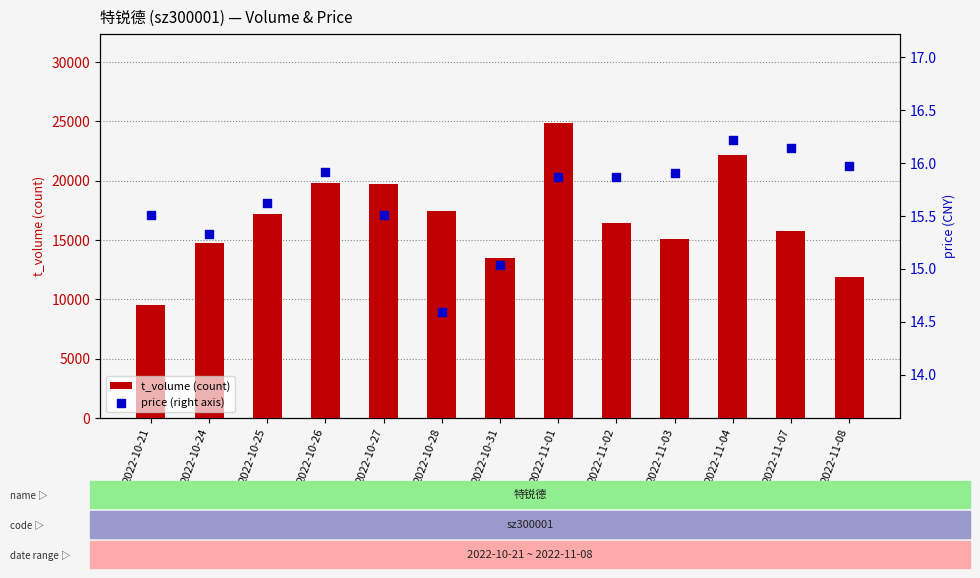

At how many categories does at least one series exceed 11432?

12